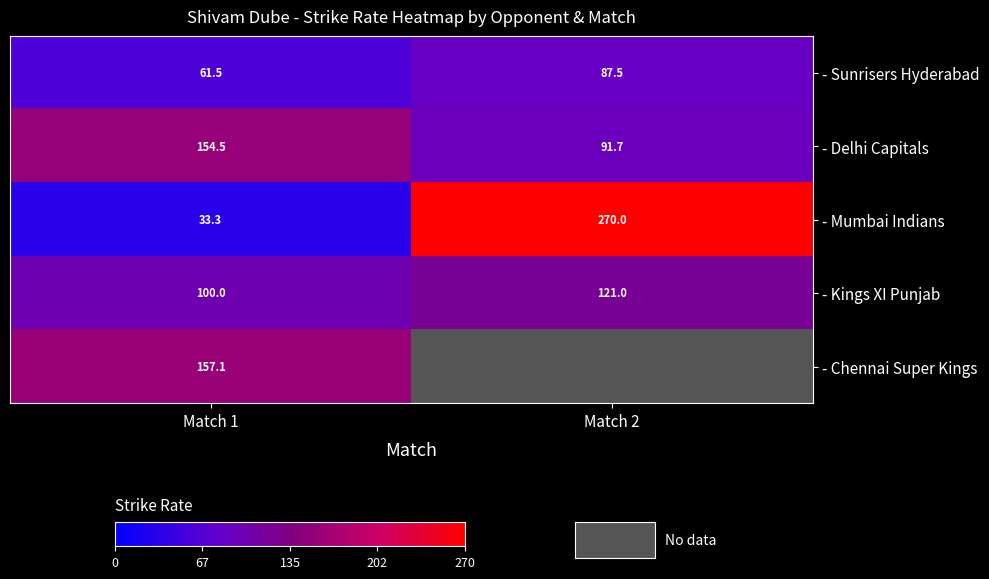

Which has a higher value, Match 1 or Match 2?

Match 2